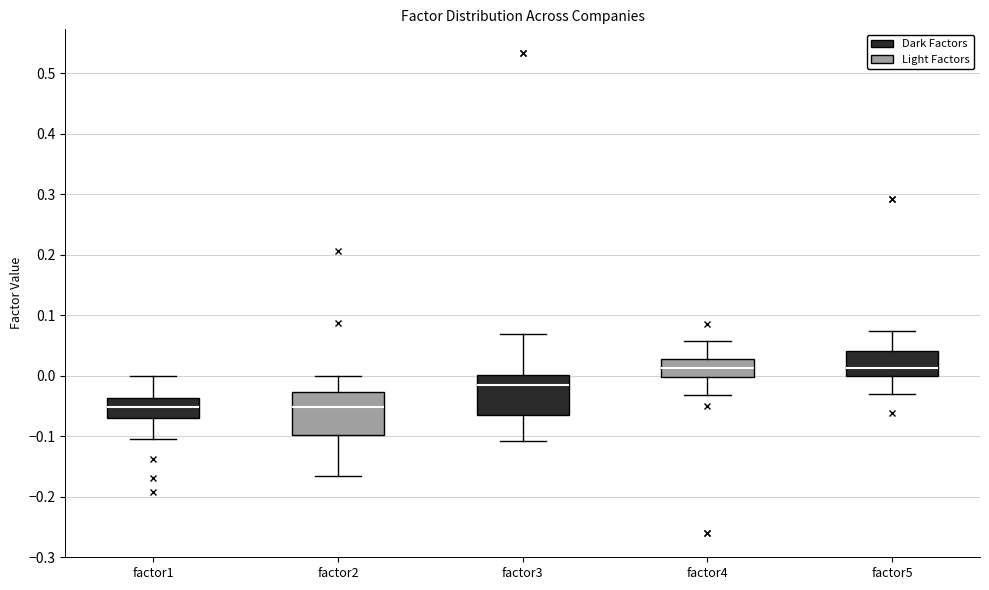

Reading left to right, transcribe this box plot: for each box, give where its median line is, the range the box spans, and where its two whiskers end, as read against the y-axis. The values are not printed on the chart, so give them approximately, as read against the axis.

factor1: median -0.05, box -0.07 to -0.04, whiskers -0.10 to 0.00
factor2: median -0.05, box -0.10 to -0.03, whiskers -0.17 to 0.00
factor3: median -0.02, box -0.07 to 0.00, whiskers -0.11 to 0.07
factor4: median 0.01, box 0.00 to 0.03, whiskers -0.03 to 0.06
factor5: median 0.01, box 0.00 to 0.04, whiskers -0.03 to 0.07